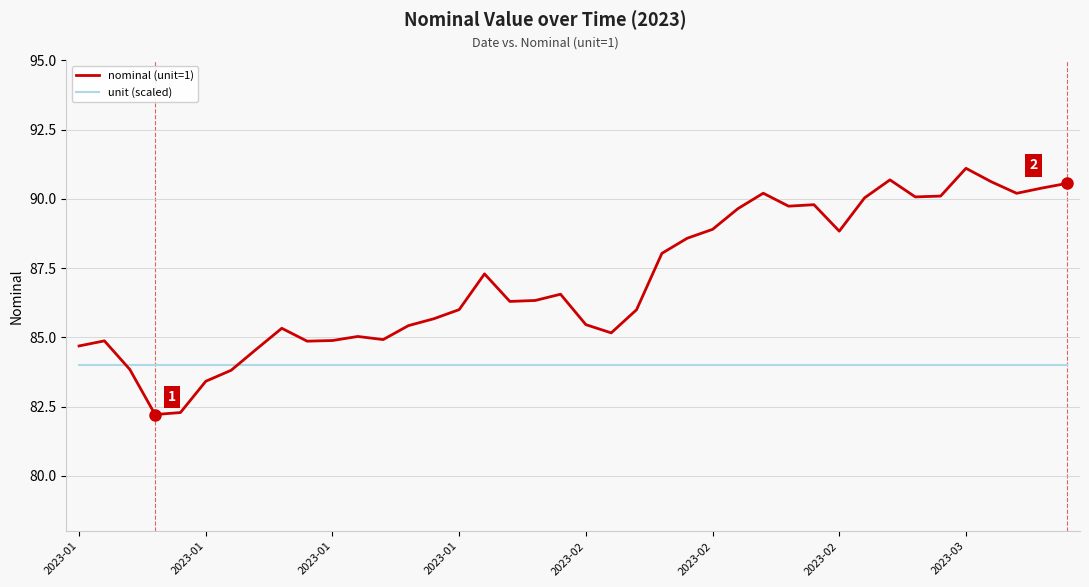

List the series in order of their peak value, highest first.

nominal (unit=1), unit (scaled)